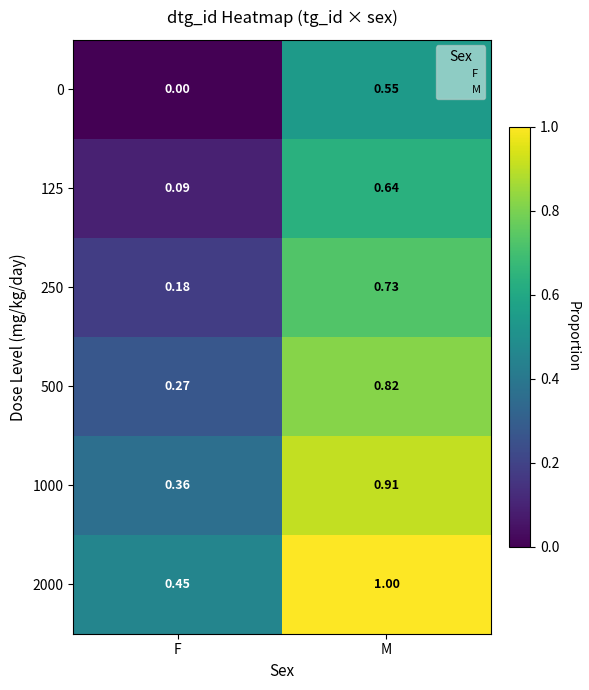

List the series in order of their peak value, lowest first.

0, 125, 250, 500, 1000, 2000